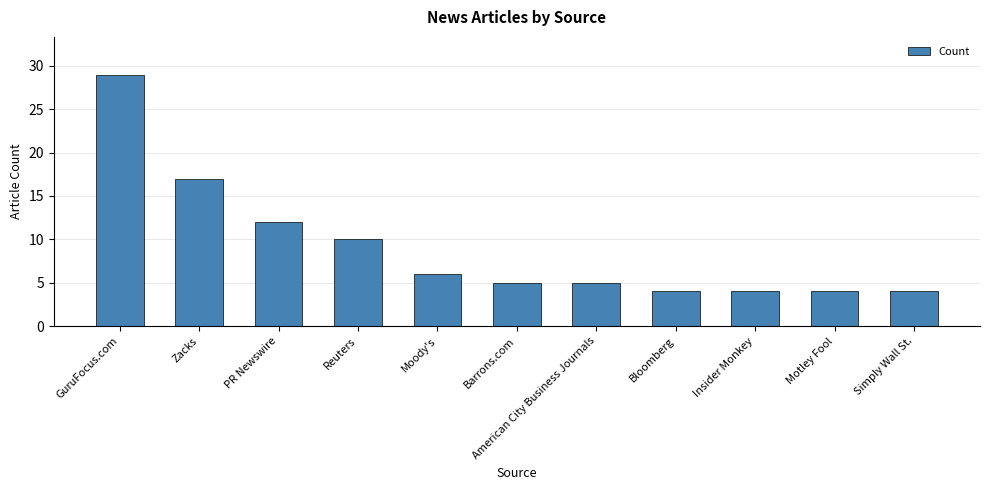

What is the label of the 5th bar from the right?

American City Business Journals